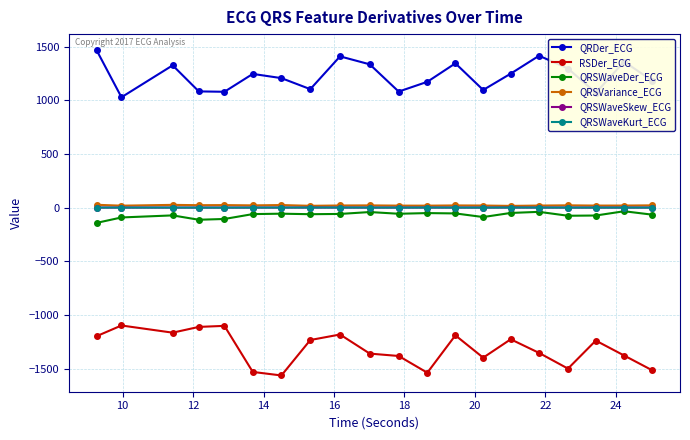

What is the greatest value displayed?

1465.4